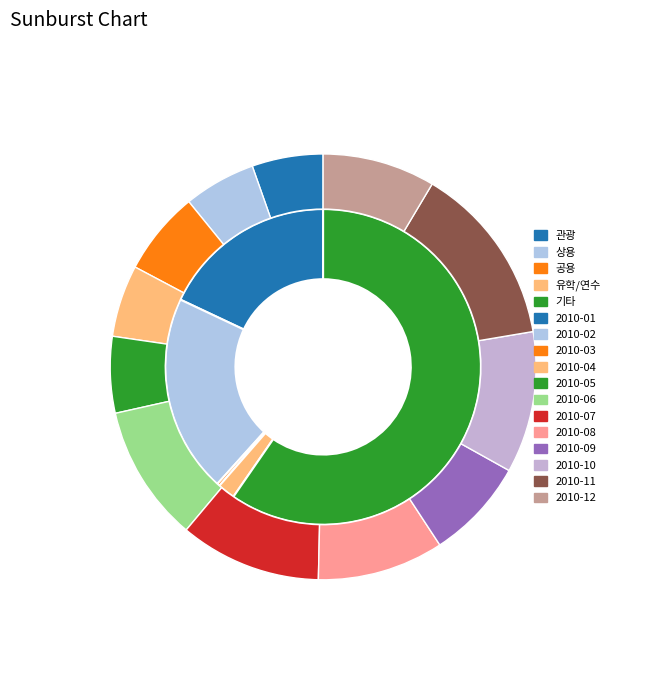

Combined, what portion of the pie is 2010-04 and 2010-05?

14.2%